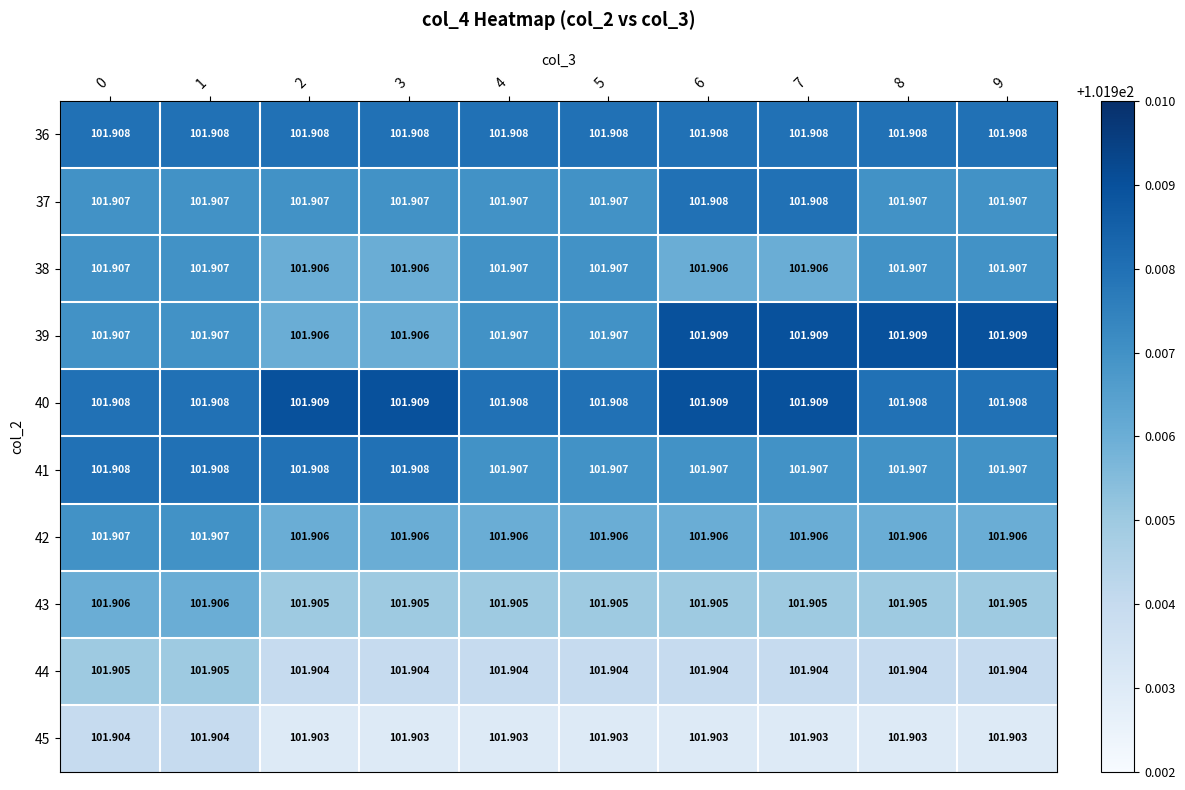

Between 5 and 9, which series saw the biggest shift?

39